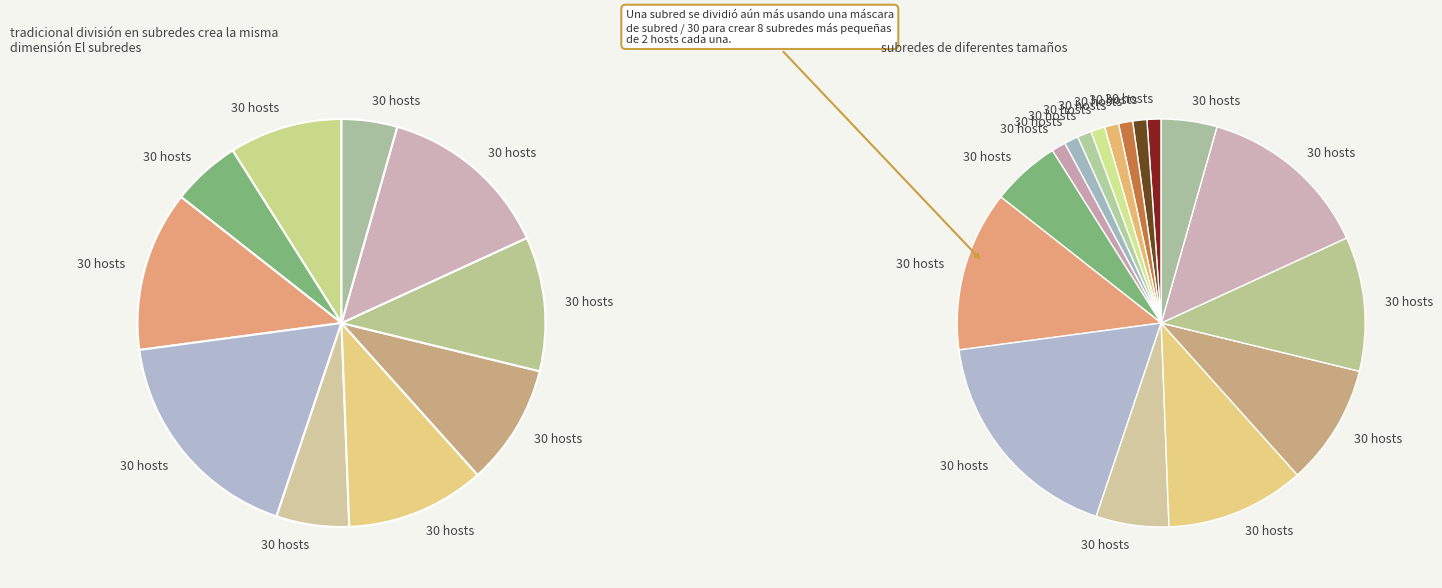

What percentage is the 5 slice, to the nearest percent?

11%